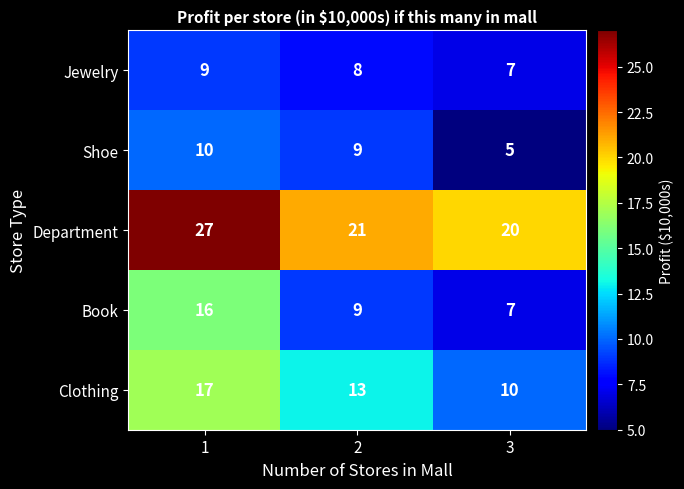

What is the average value of the Department series?

23